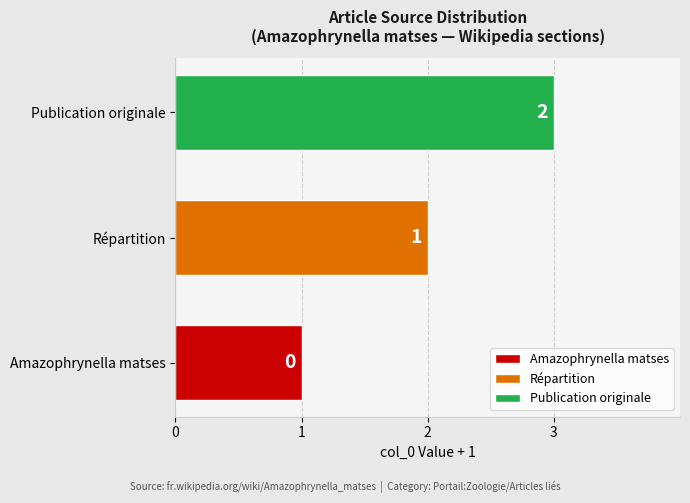

How many values are between 1 and 3?

3